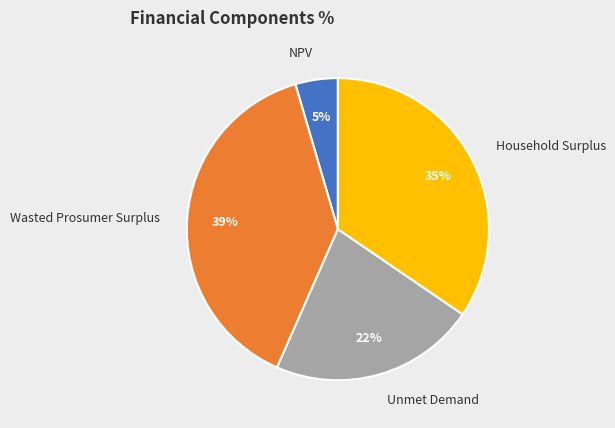

Rank the categories by value from lowest to highest.

NPV, Unmet Demand, Household Surplus, Wasted Prosumer Surplus